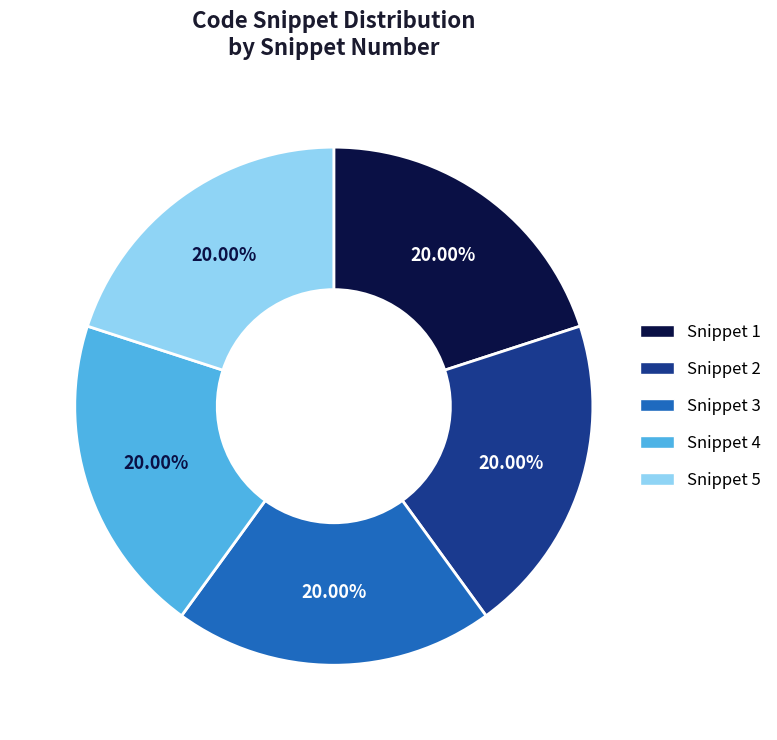

Is there any slice that represents more than half of the pie?

No